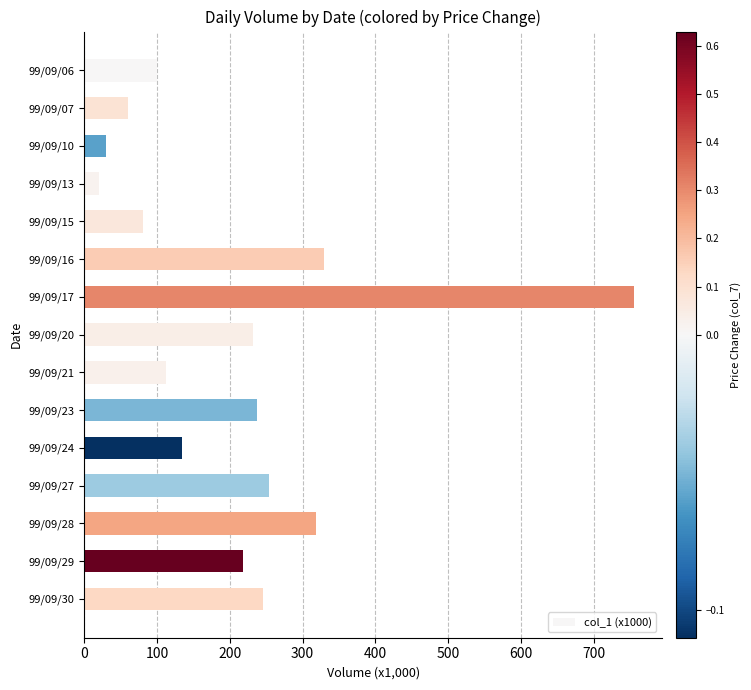

The value at 99/09/10 is 30.0. True or false?

True